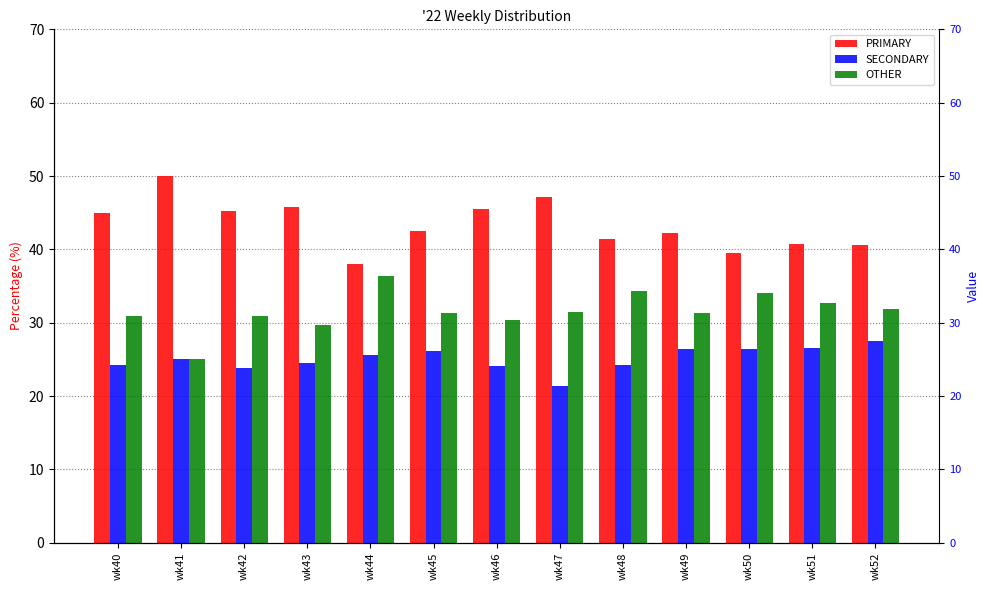

Is the value of OTHER at wk40 greater than the value of PRIMARY at wk49?

No